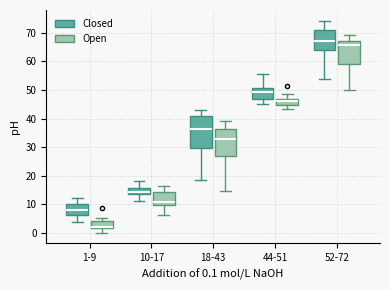

Where is the lower edge of the box for 1-9 (Open) on the y-axis? The values are not printed on the chart, so give them approximately, as read against the axis.

2